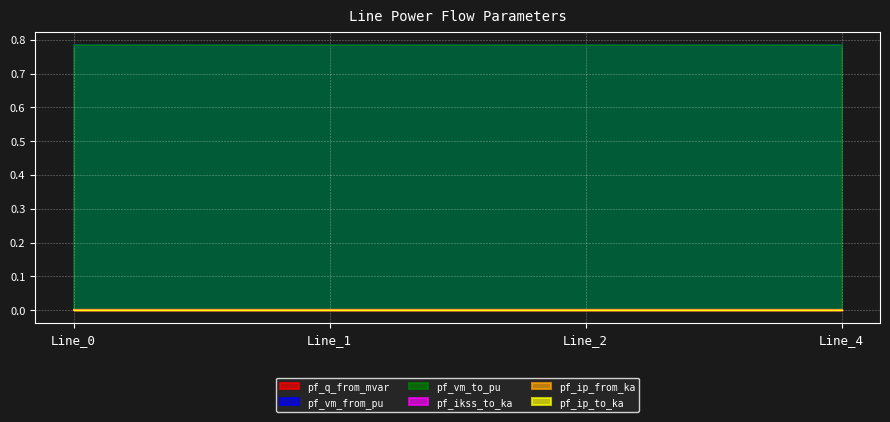

True or false: pf_ip_to_ka and pf_vm_from_pu intersect in this chart.

False